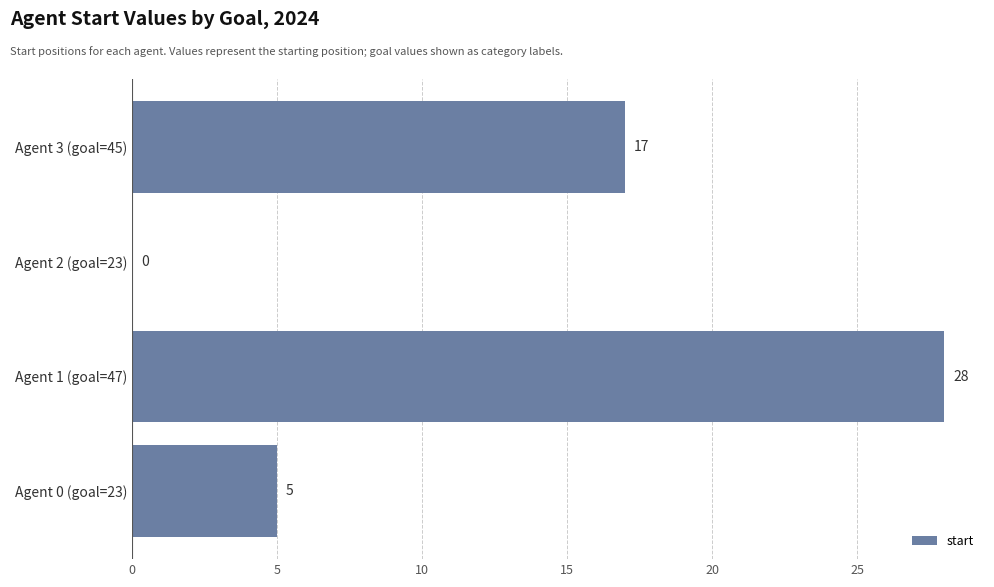

The value at Agent 2 (goal=23) is 13. True or false?

False